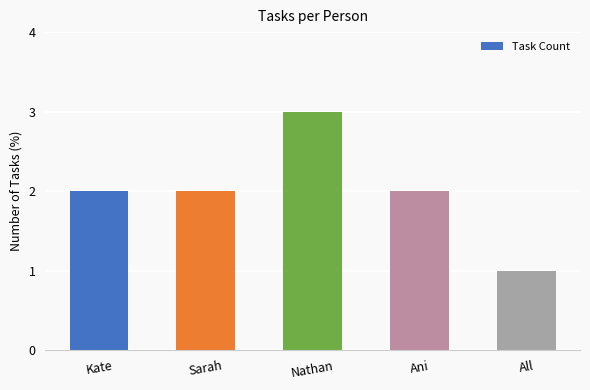

Reading left to right, list all the values displayed in this chart.

Kate=2	Sarah=2	Nathan=3	Ani=2	All=1